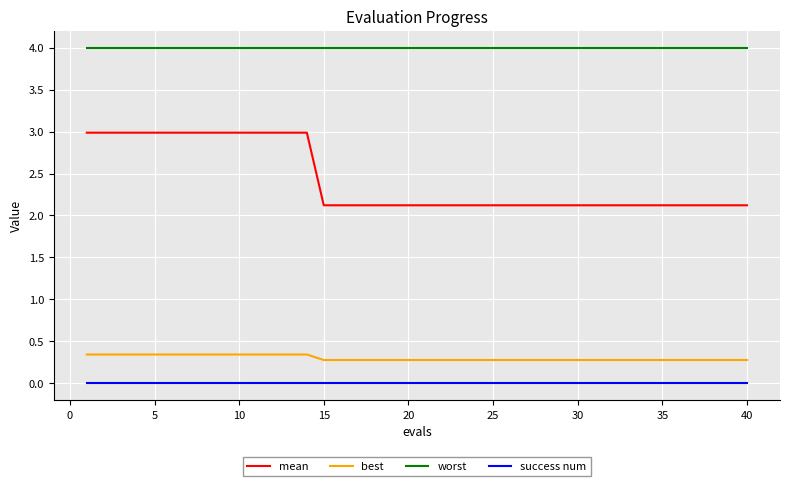

How many lines are shown in the chart?

4